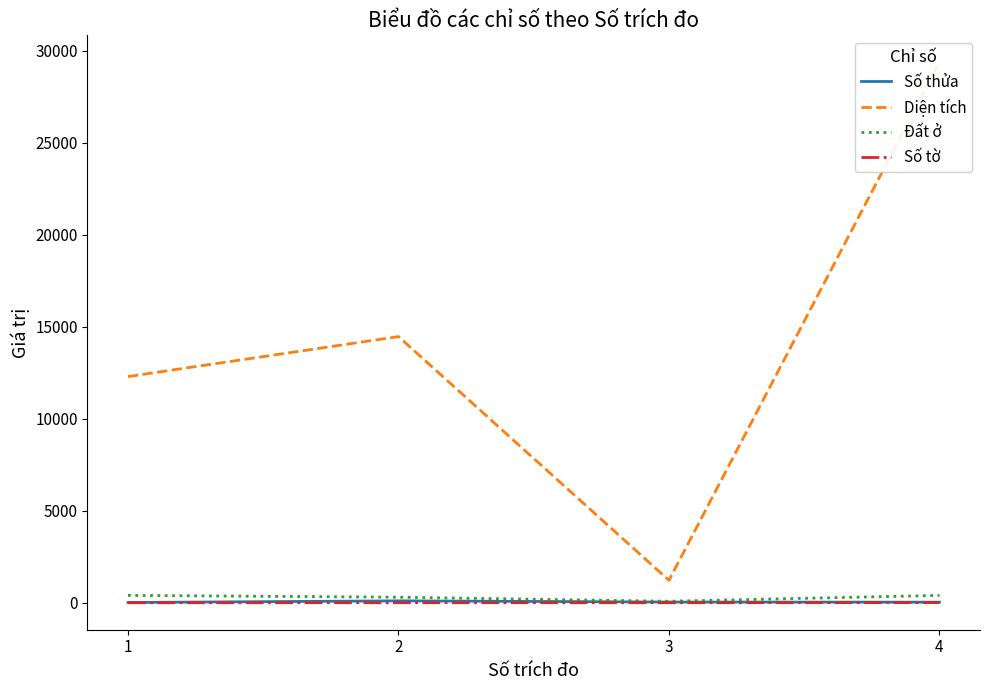

At which category does Đất ở reach its first local valley?

3